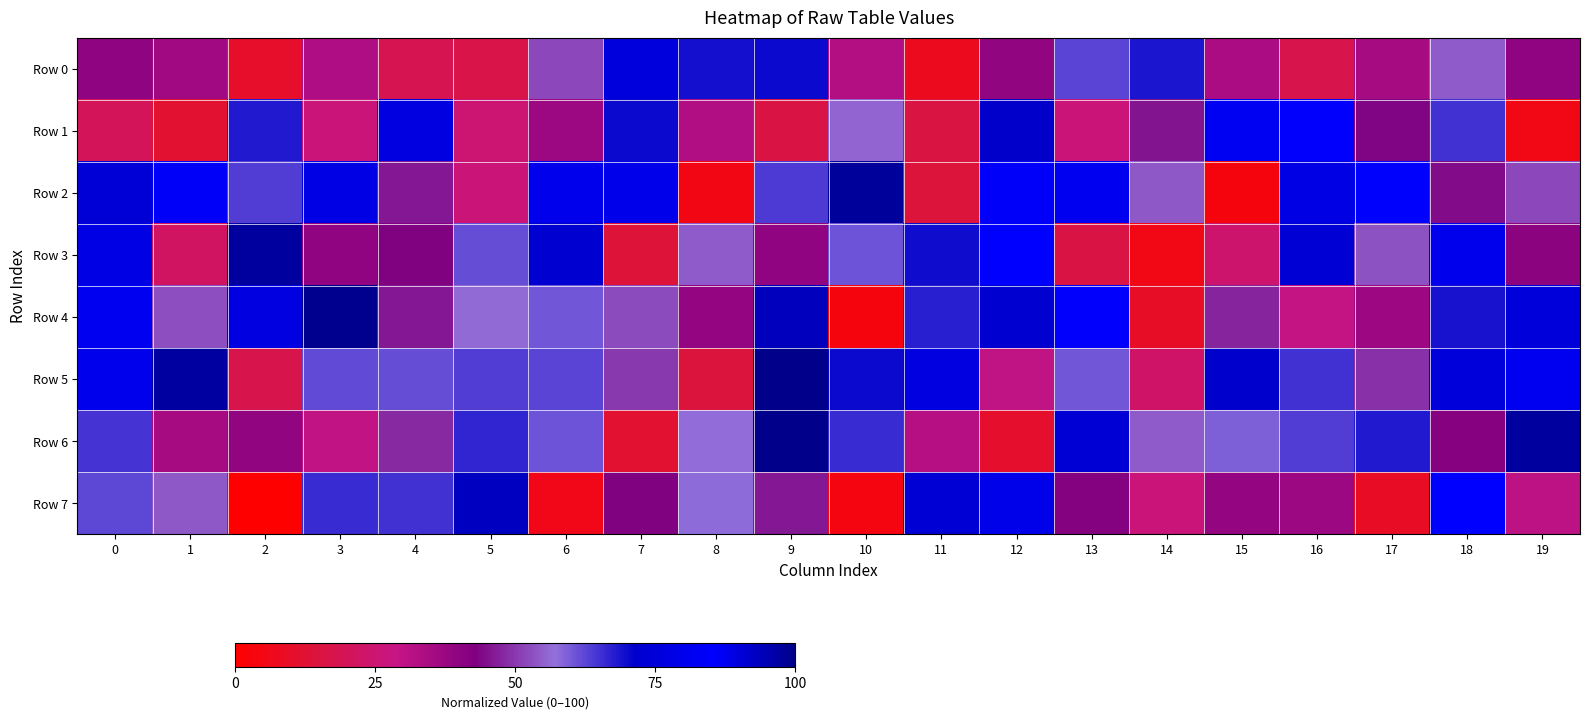

Reading left to right, transcribe all the data shown in this chart.

Row 0: 0=40.2	1=36.1	2=10.5	3=33.3	4=18.6	5=16.9	6=52.3	7=75.8	8=69.4	9=70.2	10=32.8	11=7.7	12=39.1	13=62.9	14=68.7	15=34.1	16=17.5	17=35.1	18=54.7	19=39.6
Row 1: 0=20.2	1=12.0	2=68.1	3=26.2	4=89.3	5=25.1	6=37.4	7=70.0	8=32.9	9=16.2	10=55.6	11=15.8	12=92.1	13=25.9	14=45.6	15=82.3	16=85.1	17=43.7	18=64.9	19=5.3
Row 2: 0=74.2	1=83.8	2=63.4	3=89.0	4=46.0	5=25.8	6=87.8	7=79.8	8=4.9	9=63.8	10=97.8	11=14.4	12=84.2	13=87.2	14=53.9	15=3.6	16=78.3	17=85.6	18=44.5	19=52.3
Row 3: 0=89.0	1=21.6	2=97.3	3=39.6	4=43.1	5=61.4	6=72.5	7=13.7	8=54.3	9=39.7	10=60.7	11=69.7	12=85.5	13=16.4	14=5.4	15=24.2	16=90.8	17=53.3	18=80.2	19=40.3
Row 4: 0=87.4	1=52.8	2=77.2	3=99.5	4=46.0	5=56.3	6=60.3	7=52.4	8=38.7	9=93.7	10=3.7	11=67.5	12=91.3	13=85.1	14=9.6	15=47.5	16=29.0	17=37.0	18=69.1	19=90.1
Row 5: 0=87.5	1=97.1	2=17.4	3=61.7	4=61.7	5=63.4	6=62.9	7=50.0	8=14.8	9=99.6	10=70.0	11=76.6	12=29.7	13=60.3	14=22.7	15=71.4	16=64.9	17=49.0	18=90.0	19=81.9
Row 6: 0=64.5	1=35.1	2=39.3	3=29.5	4=48.2	5=66.6	6=60.7	7=11.7	8=56.7	9=100.0	10=65.9	11=32.4	12=10.9	13=90.9	14=54.5	15=59.2	16=63.5	17=68.2	18=41.6	19=97.6
Row 7: 0=62.3	1=54.1	2=0.0	3=65.9	4=65.1	5=93.3	6=5.8	7=43.3	8=57.8	9=45.7	10=4.0	11=90.9	12=79.7	13=42.2	14=26.5	15=39.0	16=37.2	17=9.2	18=85.4	19=30.6